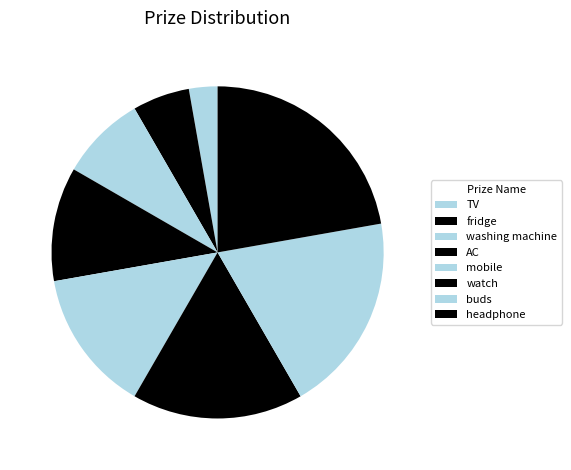

To the nearest percent, what is the combined percentage of fridge and TV?

8%